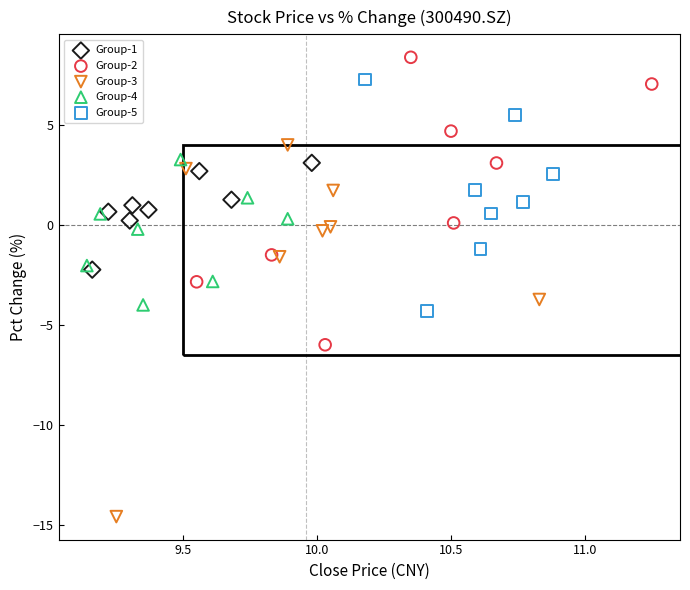

Which series has the largest Y range (max minus min)?

Group-3